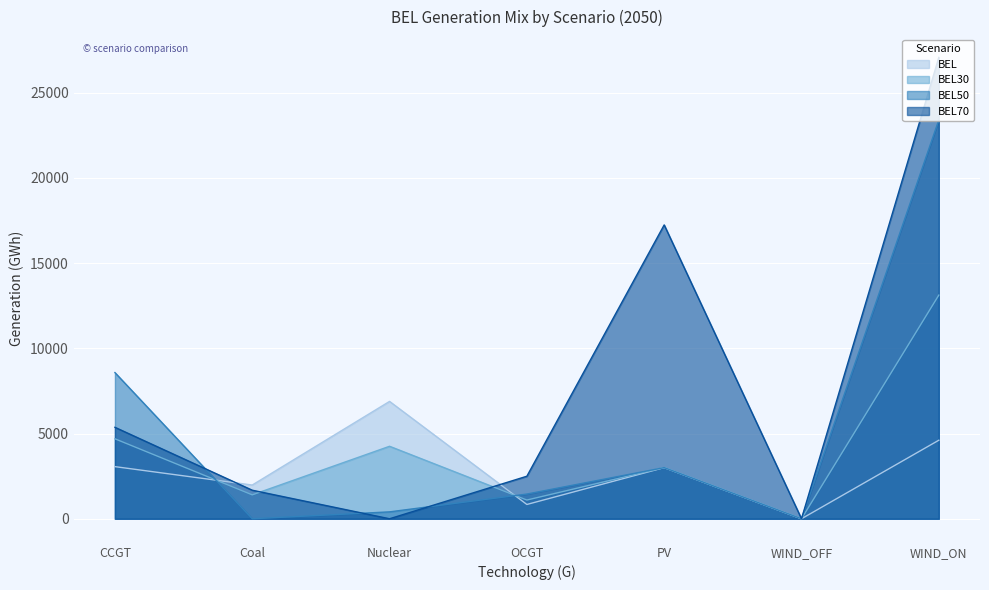

Where is the first local maximum for BEL70?

PV